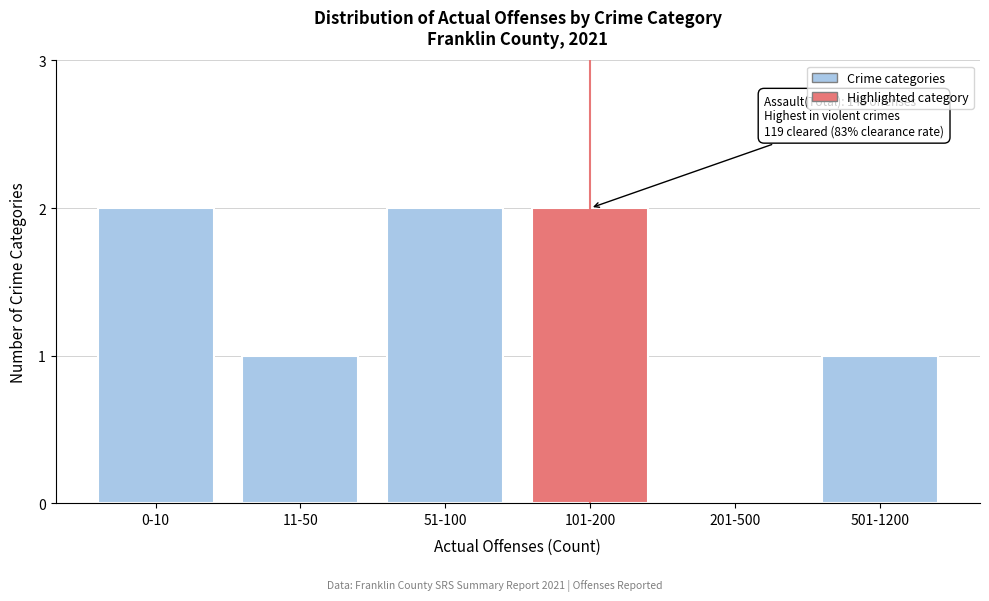

Reading right to left, extract all data points from this chart.

501-1200=1	201-500=0	101-200=2	51-100=2	11-50=1	0-10=2